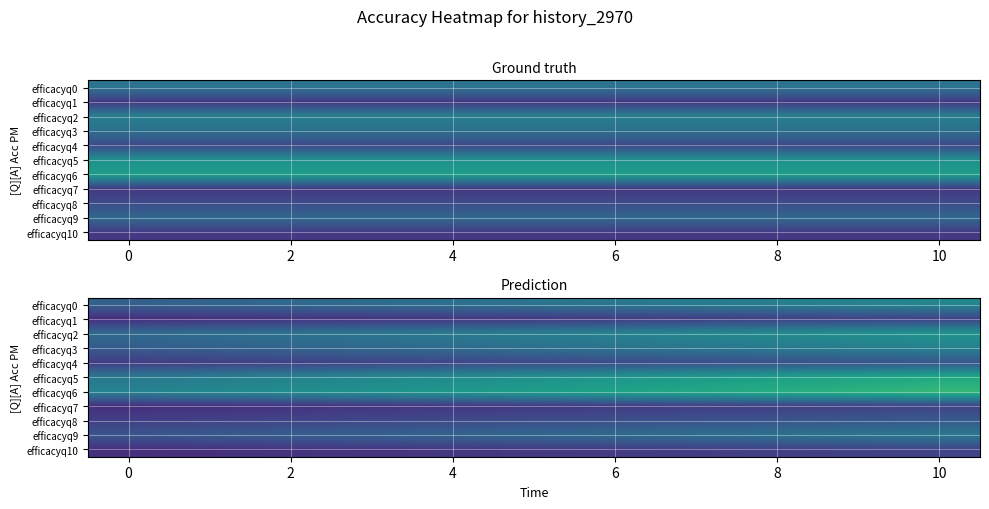

The efficacyq6 series shows 0.7 at 10. True or false?

True